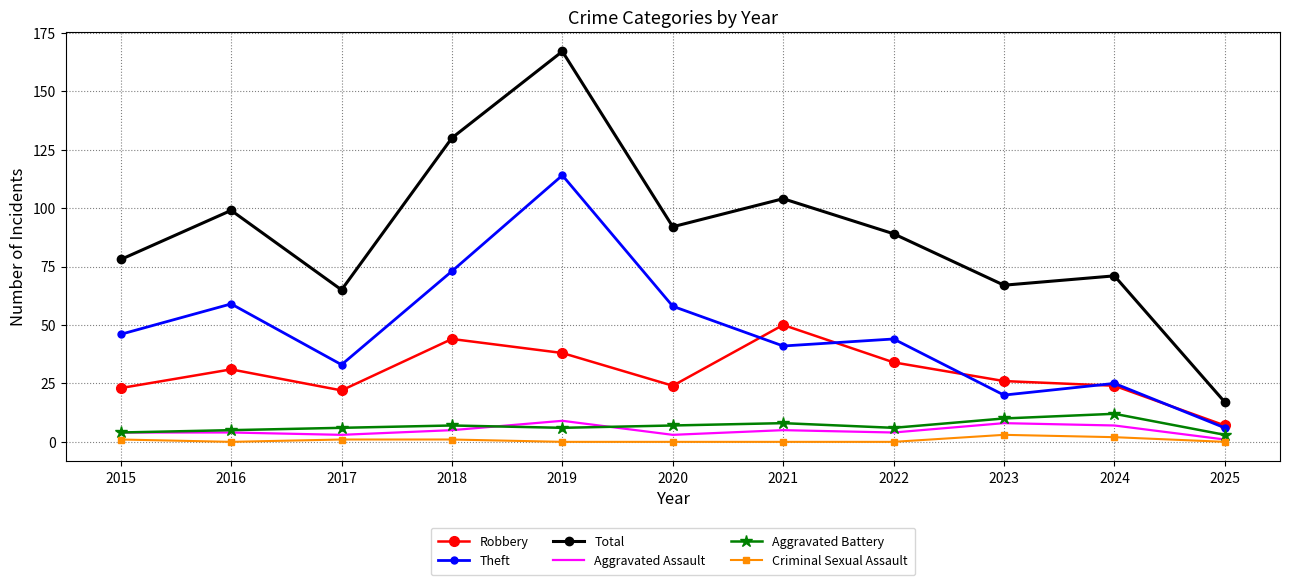

Is the value of Aggravated Battery at 2021 greater than the value of Theft at 2015?

No